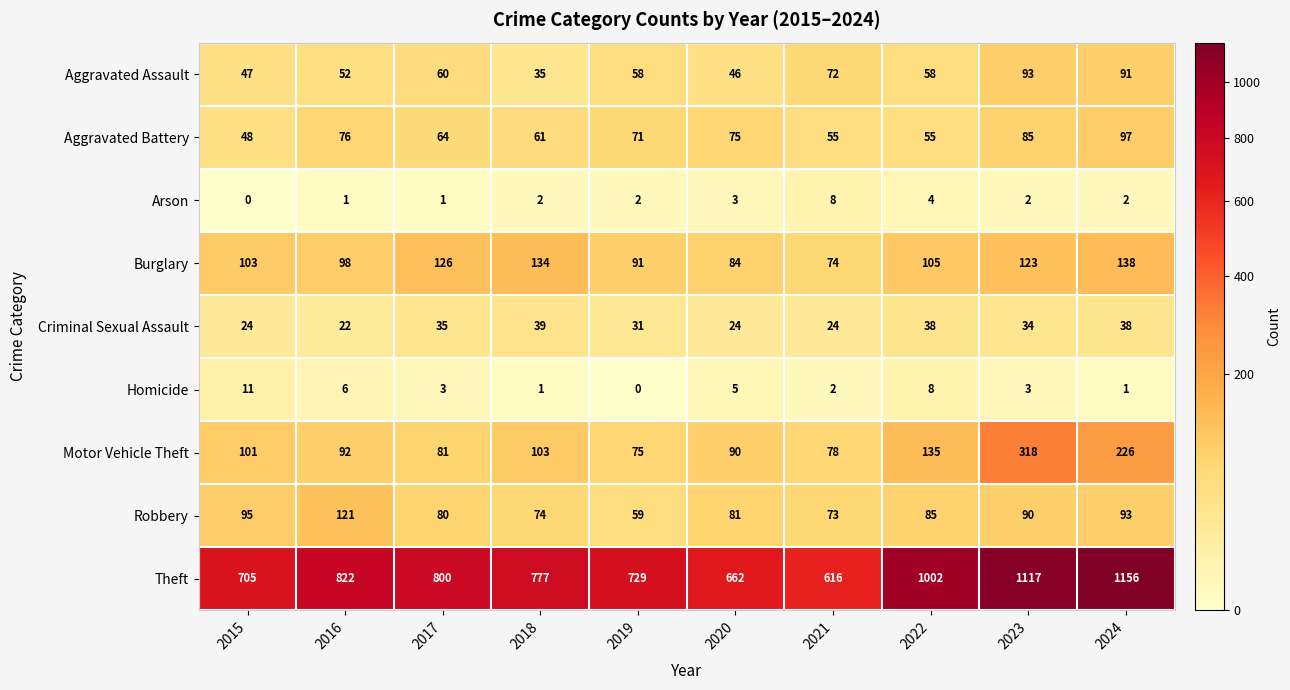

Count the number of data series in this chart.

9